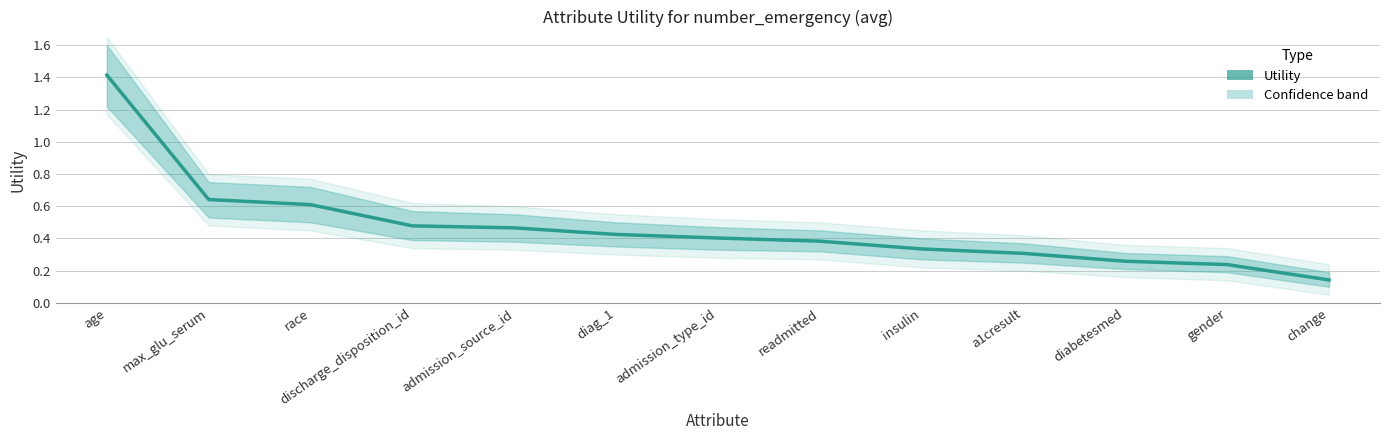

Where is the data nearest to the value 0?

change